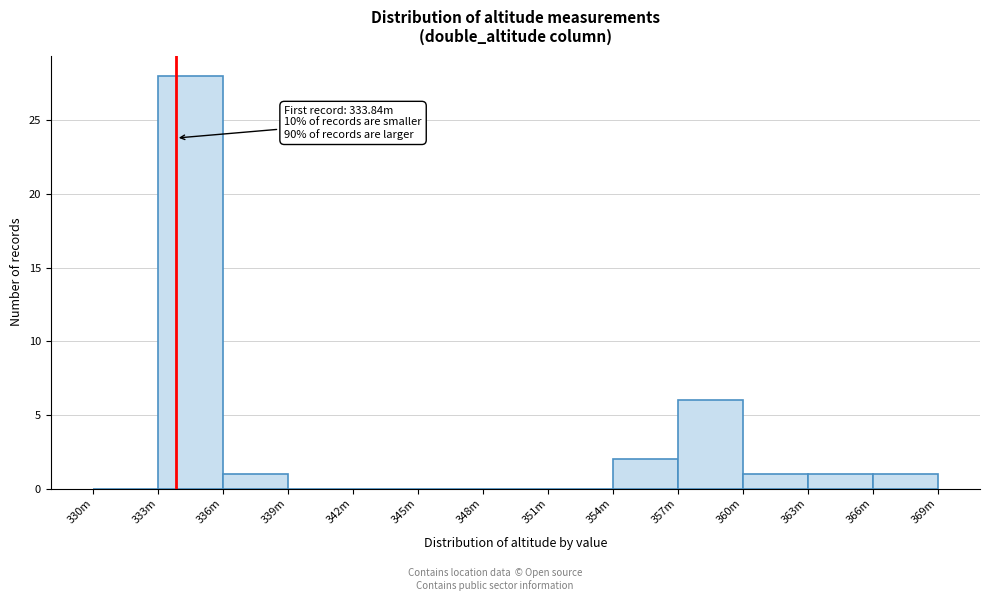

Reading left to right, list all the values displayed in this chart.

330m=0	333m=28	336m=1	339m=0	342m=0	345m=0	348m=0	351m=0	354m=2	357m=6	360m=1	363m=1	366m=1